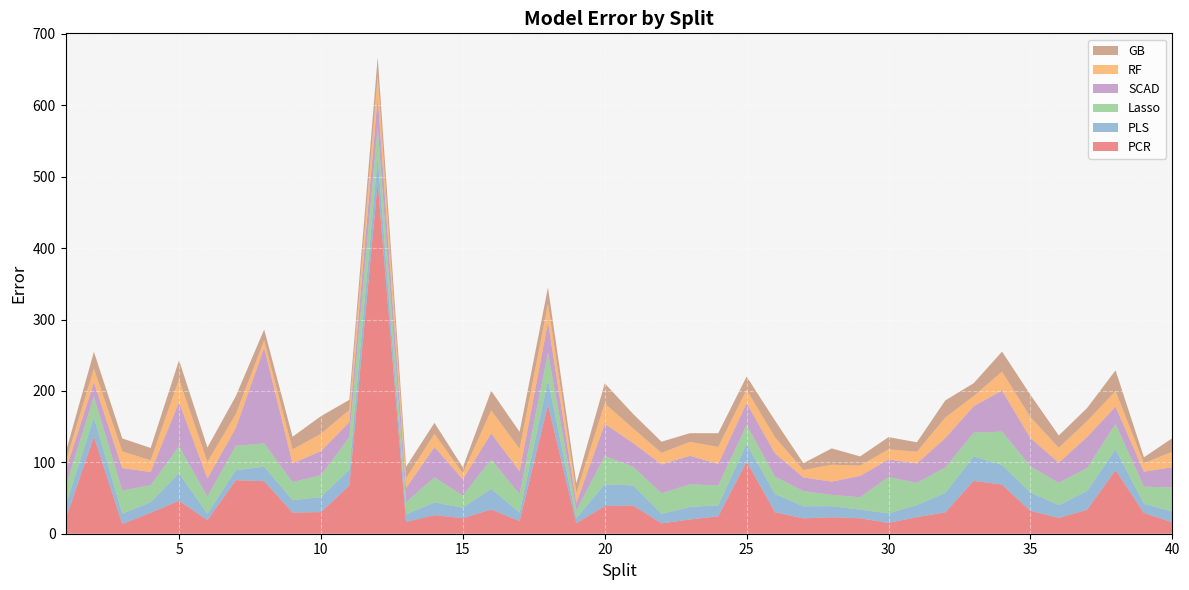

Reading right to left, extract all data points from this chart.

PCR: 40=16.0	39=29.1	38=89.1	37=33.7	36=22.1	35=32.0	34=68.8	33=74.0	32=29.9	31=23.3	30=15.1	29=21.6	28=23.1	27=21.5	26=30.1	25=101.0	24=24.4	23=19.9	22=14.5	21=39.6	20=38.7	19=14.8	18=180.4	17=17.7	16=33.9	15=21.7	14=26.0	13=16.7	12=491.6	11=67.4	10=30.3	9=29.7	8=73.6	7=75.0	6=19.0	5=46.1	4=29.4	3=13.6	2=136.1	1=19.9
PLS: 40=15.0	39=12.7	38=29.2	37=26.4	36=17.9	35=25.8	34=27.5	33=34.3	32=27.2	31=16.9	30=13.3	29=12.2	28=15.5	27=16.9	26=25.5	25=24.9	24=15.3	23=17.6	22=13.2	21=28.0	20=30.6	19=7.1	18=34.8	17=12.0	16=28.8	15=14.8	14=17.8	13=10.4	12=36.3	11=22.3	10=21.0	9=17.3	8=20.3	7=14.0	6=9.1	5=38.6	4=14.7	3=14.5	2=27.0	1=18.9
Lasso: 40=33.9	39=24.1	38=35.6	37=32.1	36=31.2	35=36.7	34=46.7	33=33.3	32=35.6	31=31.0	30=51.0	29=17.3	28=15.7	27=21.4	26=24.2	25=26.6	24=28.1	23=31.6	22=29.0	21=26.2	20=39.5	19=10.8	18=38.3	17=25.6	16=41.4	15=16.9	14=35.2	13=17.3	12=41.4	11=45.4	10=30.6	9=25.4	8=32.6	7=34.0	6=24.0	5=37.8	4=23.9	3=32.3	2=28.9	1=26.4
SCAD: 40=28.3	39=21.0	38=24.1	37=43.4	36=28.3	35=39.5	34=57.5	33=37.0	32=41.2	31=27.3	30=24.5	29=29.9	28=18.7	27=19.1	26=32.7	25=30.6	24=29.9	23=40.1	22=40.3	21=33.3	20=45.1	19=10.3	18=42.9	17=32.1	16=36.5	15=22.9	14=42.4	13=19.6	12=42.2	11=21.1	10=33.8	9=26.2	8=134.1	7=25.1	6=25.3	5=62.1	4=18.5	3=31.5	2=20.2	1=22.6
RF: 40=21.8	39=11.8	38=21.8	37=22.3	36=20.9	35=29.4	34=26.6	33=14.3	32=28.8	31=16.3	30=14.3	29=14.4	28=23.7	27=10.3	26=22.6	25=18.4	24=23.9	23=19.4	22=16.2	21=20.5	20=28.6	19=14.1	18=25.5	17=31.4	16=32.2	15=8.3	14=18.4	13=13.9	12=29.6	11=17.2	10=24.2	9=19.5	8=10.3	7=19.3	6=23.2	5=31.6	4=16.4	3=23.4	2=19.0	1=12.2
GB: 40=18.8	39=8.3	38=29.1	37=18.3	36=17.2	35=31.2	34=28.0	33=17.9	32=24.0	31=13.3	30=17.1	29=12.9	28=22.8	27=9.6	26=23.4	25=18.7	24=19.2	23=12.2	22=15.7	21=20.2	20=28.2	19=13.6	18=23.1	17=23.9	16=27.4	15=8.4	14=15.5	13=15.9	12=26.4	11=14.1	10=24.8	9=17.7	8=15.2	7=25.3	6=20.2	5=26.9	4=17.2	3=18.2	2=23.6	1=13.0